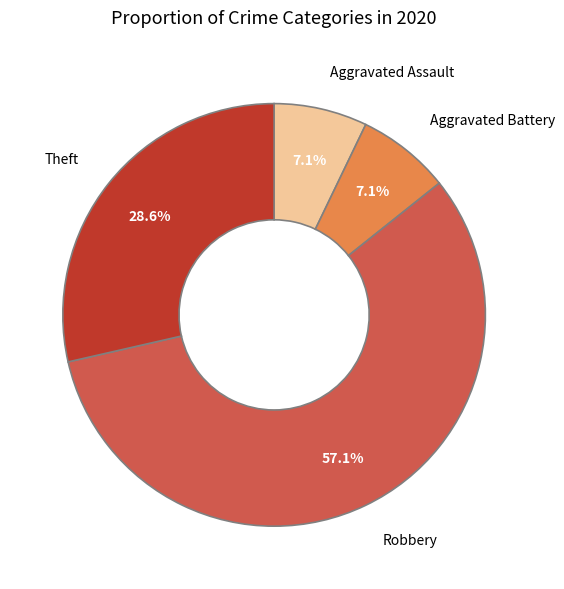

Which slice represents more than half of the pie?

Robbery